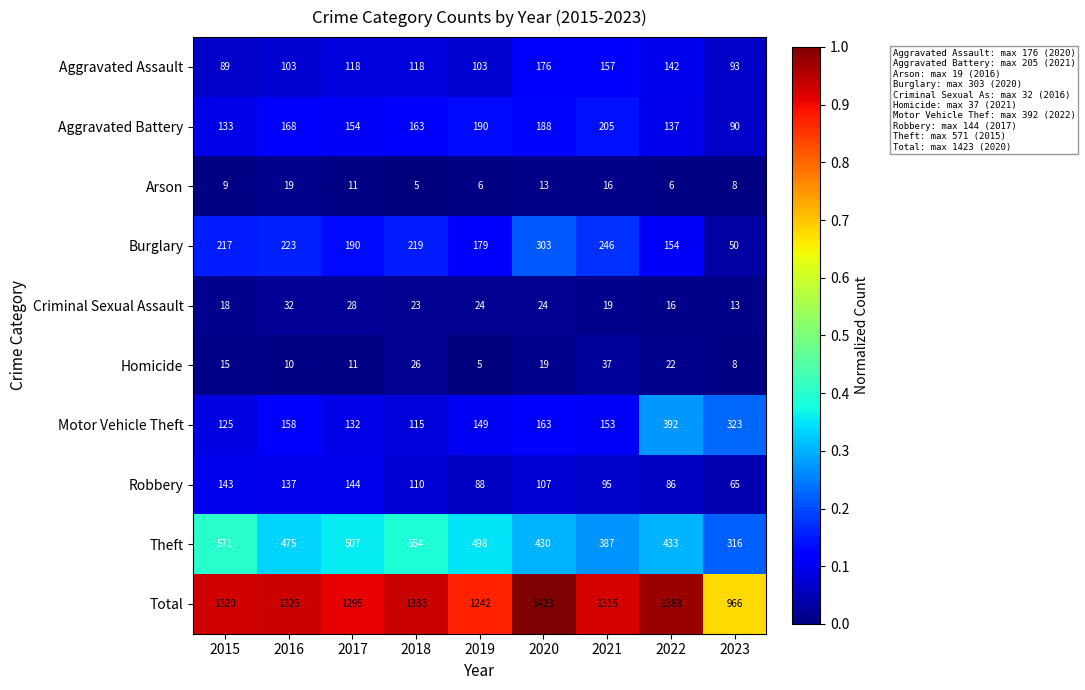

What is the average value of the Homicide series?

17